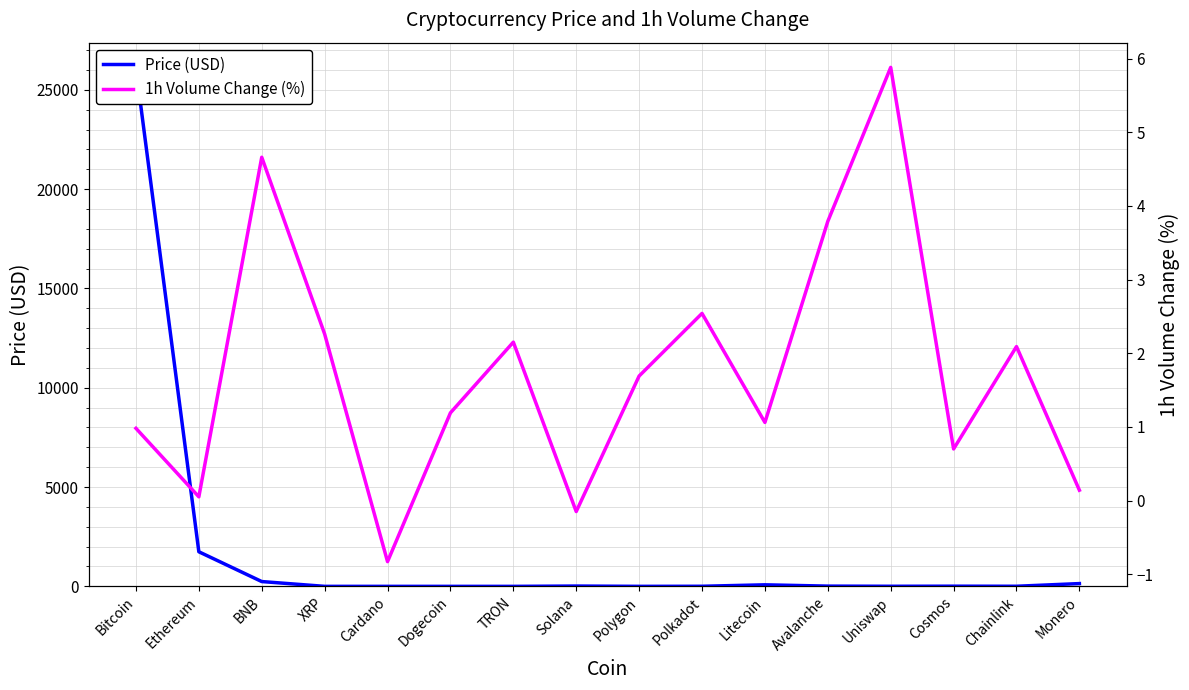

What is the average value of the 1h Volume Change (%) series?

1.8